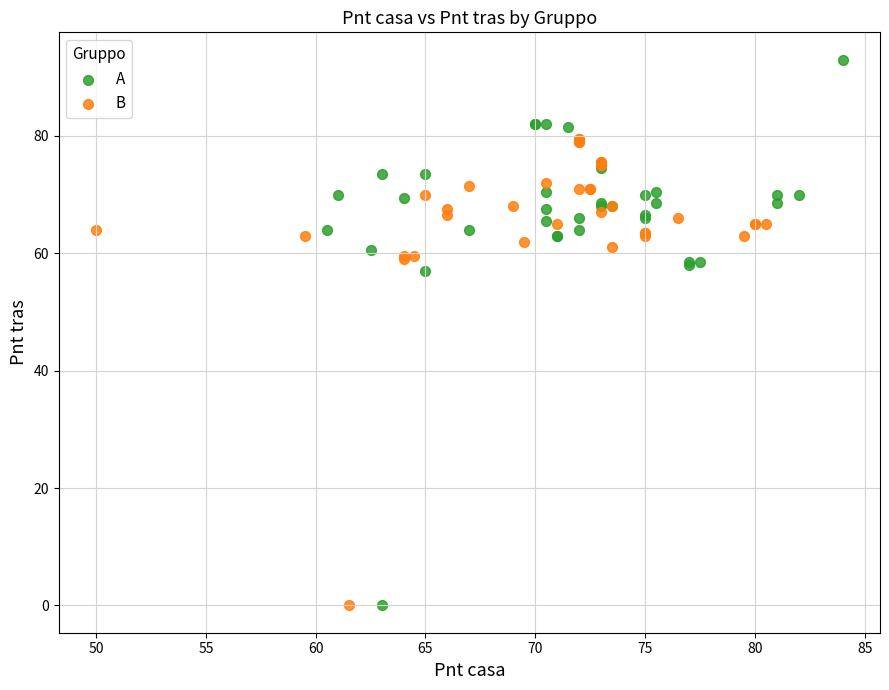

Which series has the largest Y range (max minus min)?

A